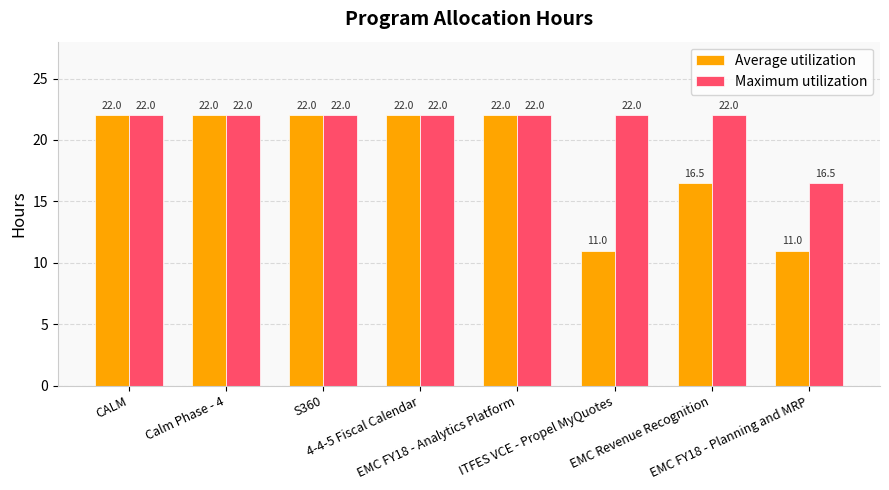

At how many categories does at least one series exceed 20?

7